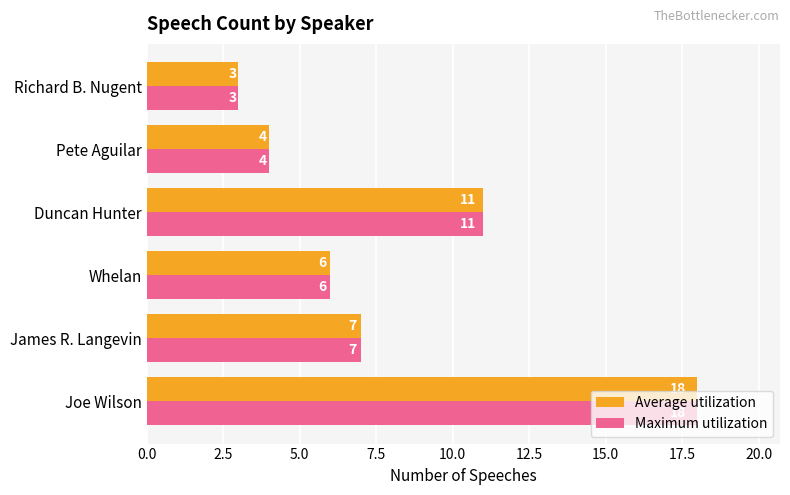

Rank the categories by Average utilization value from lowest to highest.

Richard B. Nugent, Pete Aguilar, Whelan, James R. Langevin, Duncan Hunter, Joe Wilson